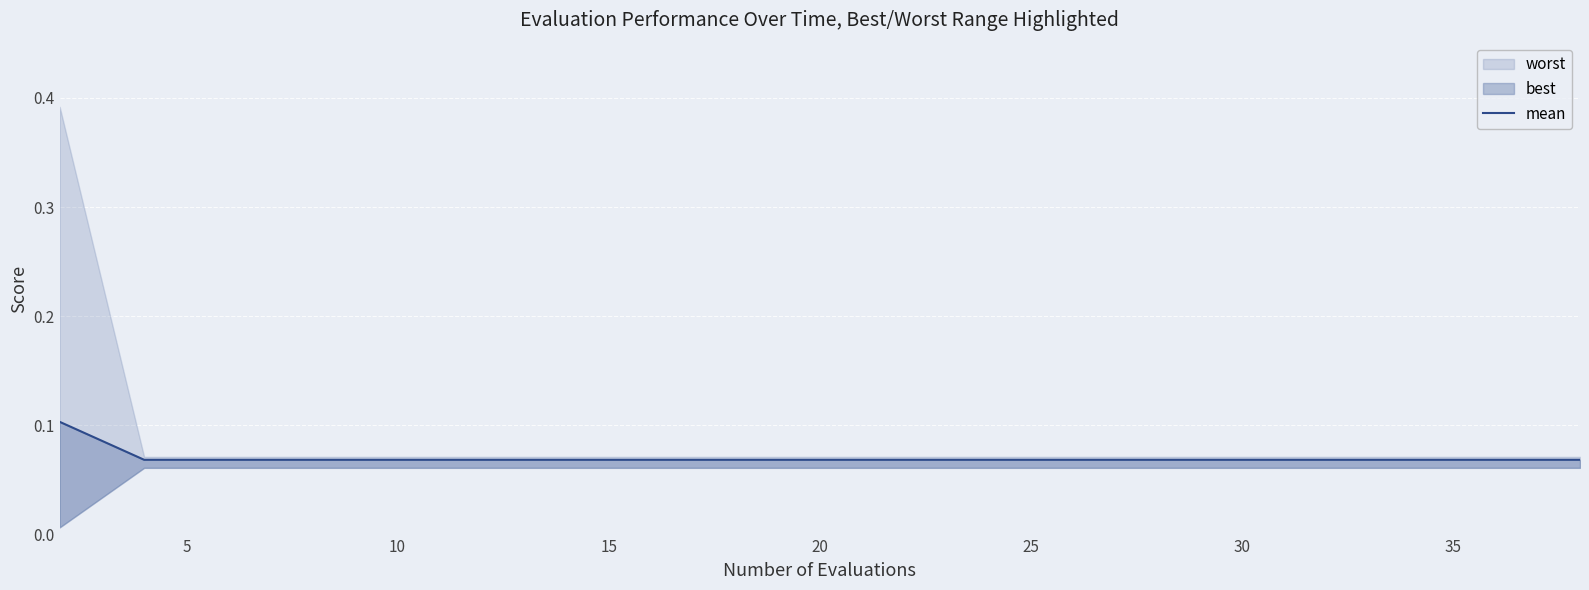

Does the chart display data point markers on the line(s)?

No